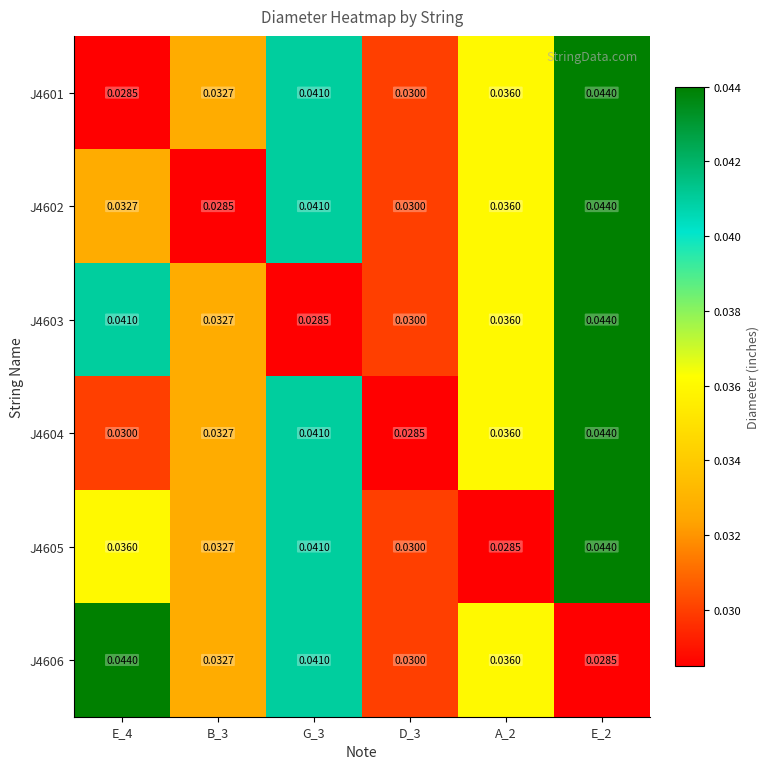

Which series has the largest total across all categories?

J4601